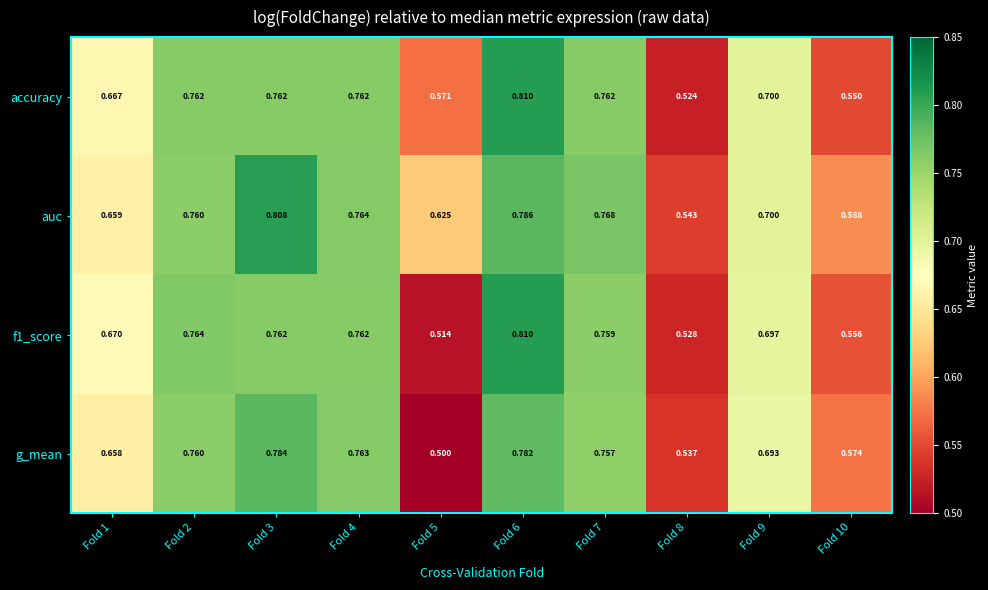

Which series has the largest total across all categories?

auc